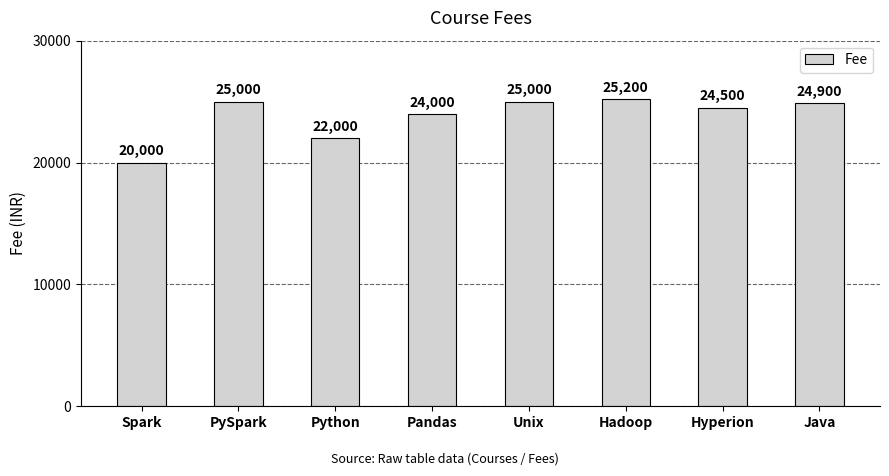

Read the value at Hyperion.

24500